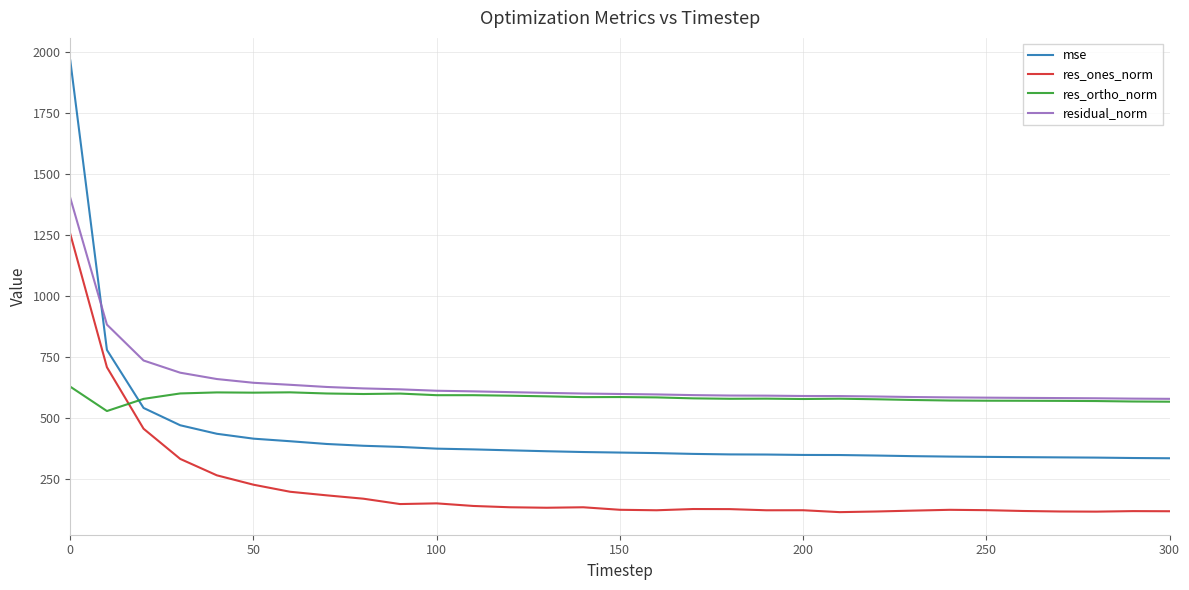

List the series in order of their peak value, lowest first.

res_ortho_norm, res_ones_norm, residual_norm, mse